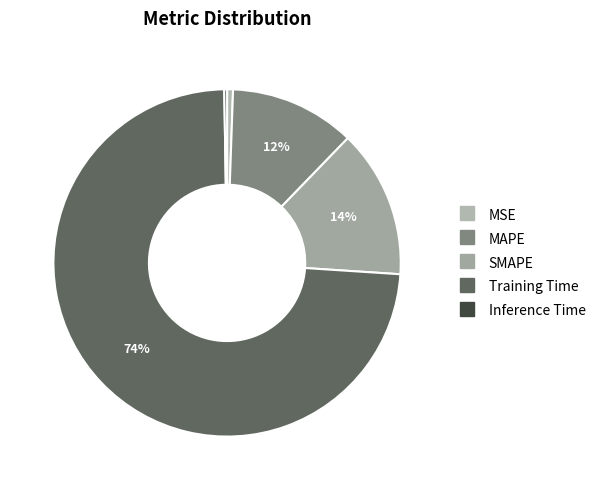

What percentage is the MSE slice, to the nearest percent?

1%